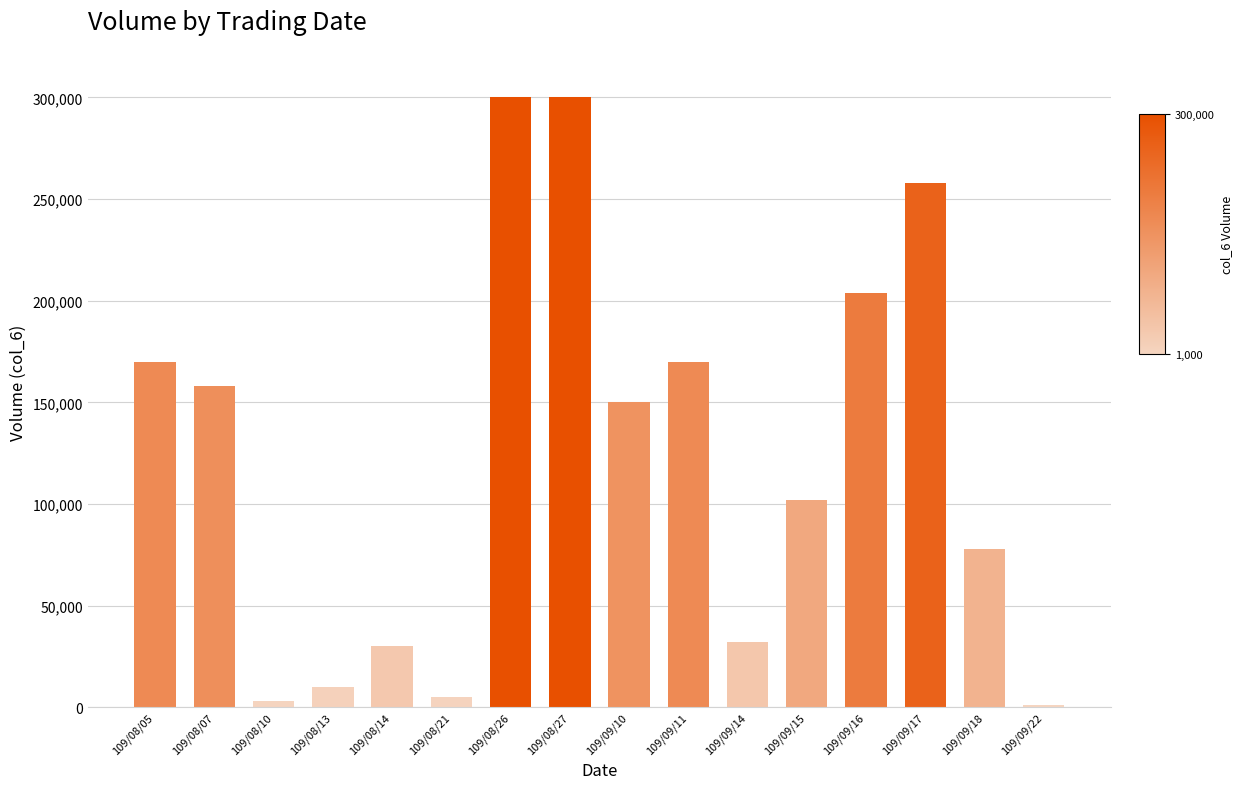

What is the difference between the maximum and second lowest values?

297000